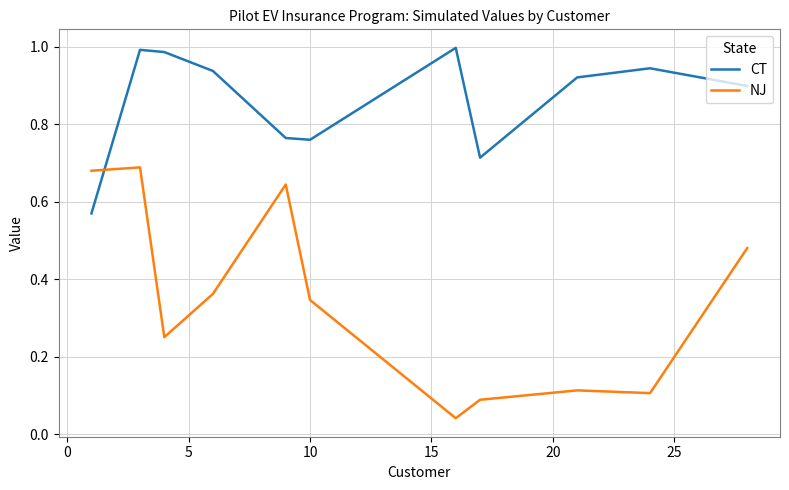

What is the sum of all CT values?

9.5